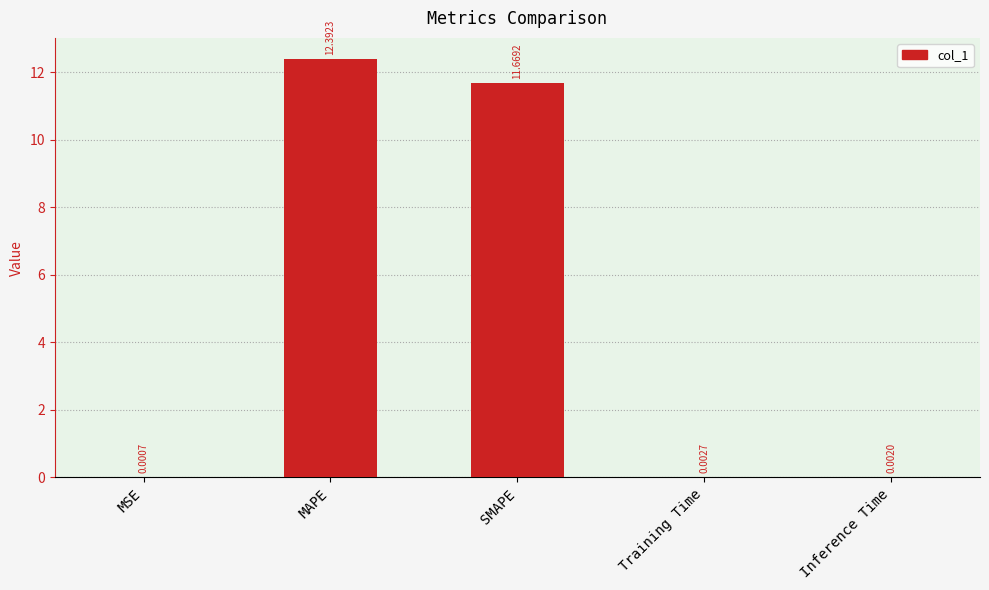

What is the sum of all values?

24.1